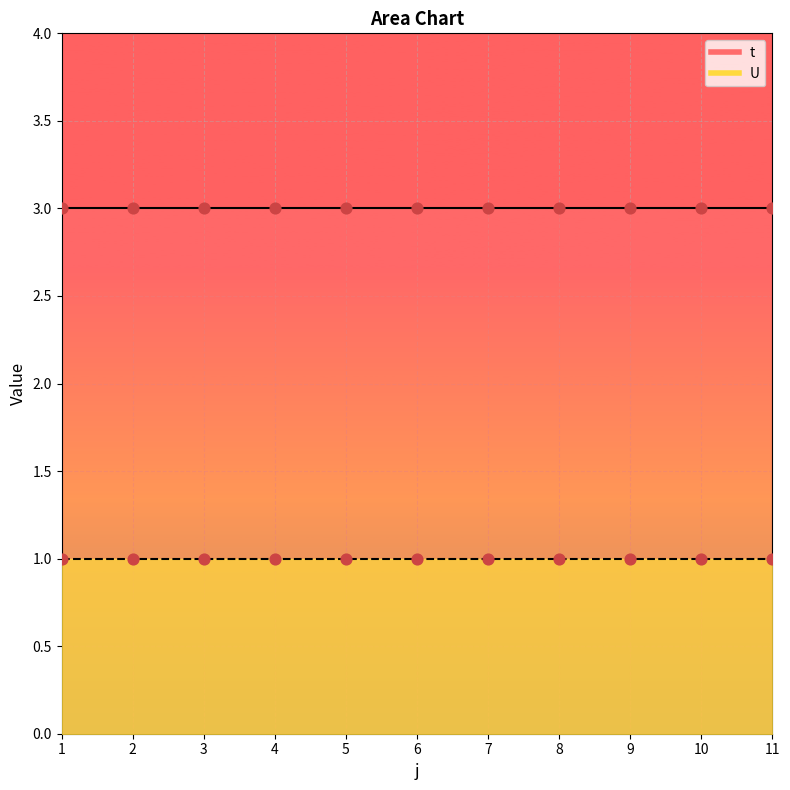

Which series reaches the minimum Y coordinate?

U